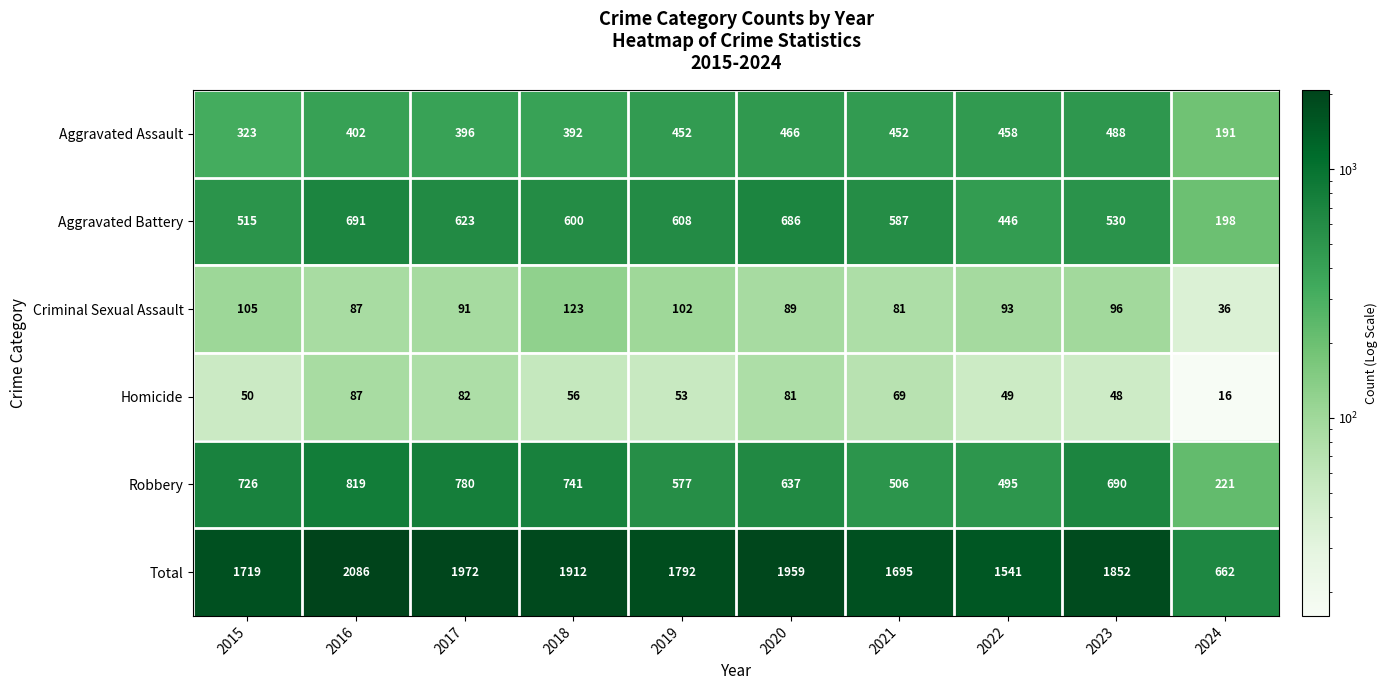

The value of Aggravated Assault at 2017 is 396. True or false?

True